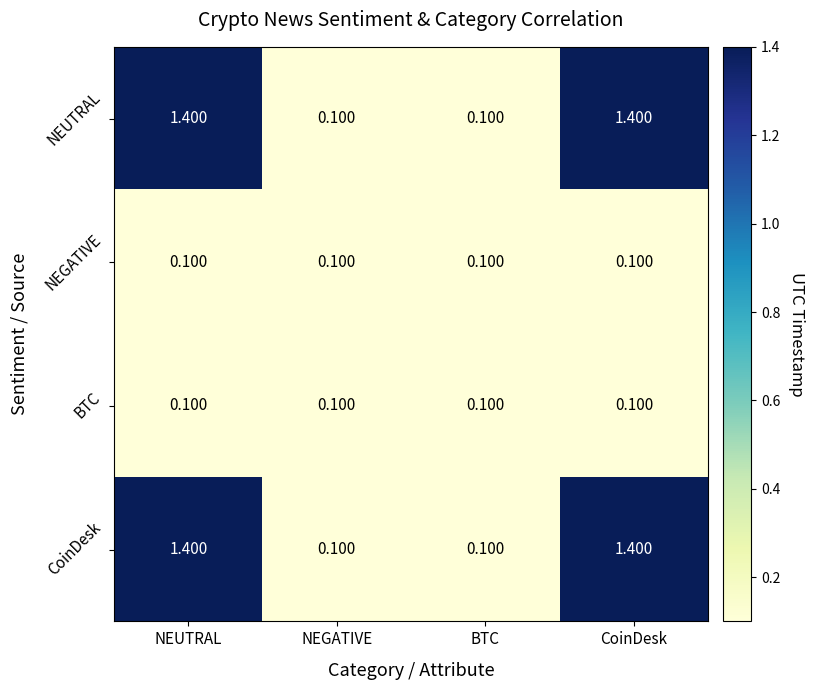

At which label does CoinDesk first exceed 1?

NEUTRAL